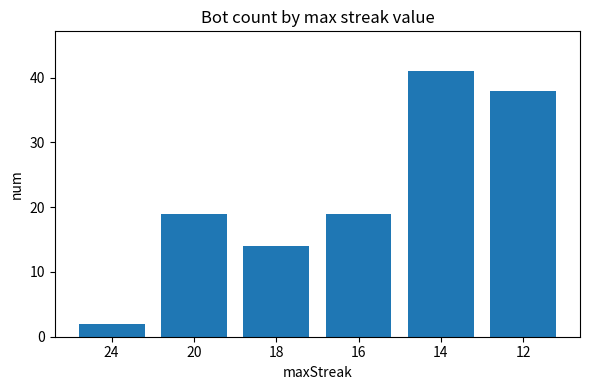

What is the value of the 3rd bar from the left?

14